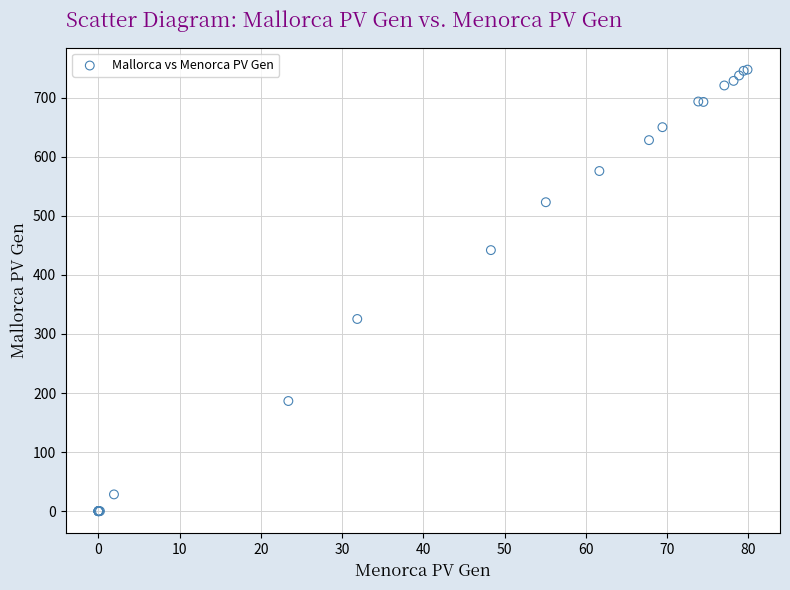

What Y value in the scatter plot is closest to 373?

325.3